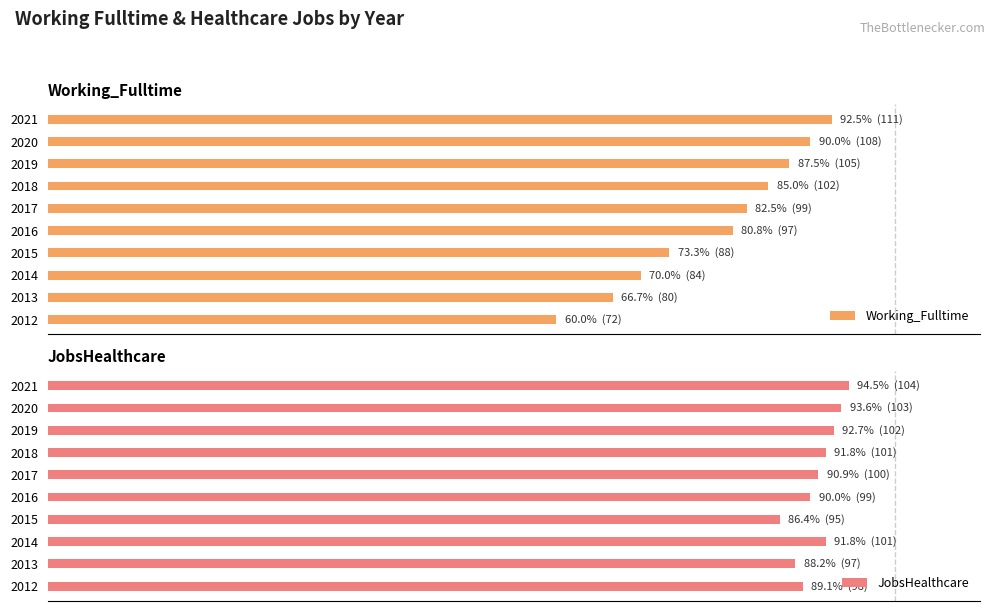

Rank the categories by Working_Fulltime value from highest to lowest.

2021, 2020, 2019, 2018, 2017, 2016, 2015, 2014, 2013, 2012